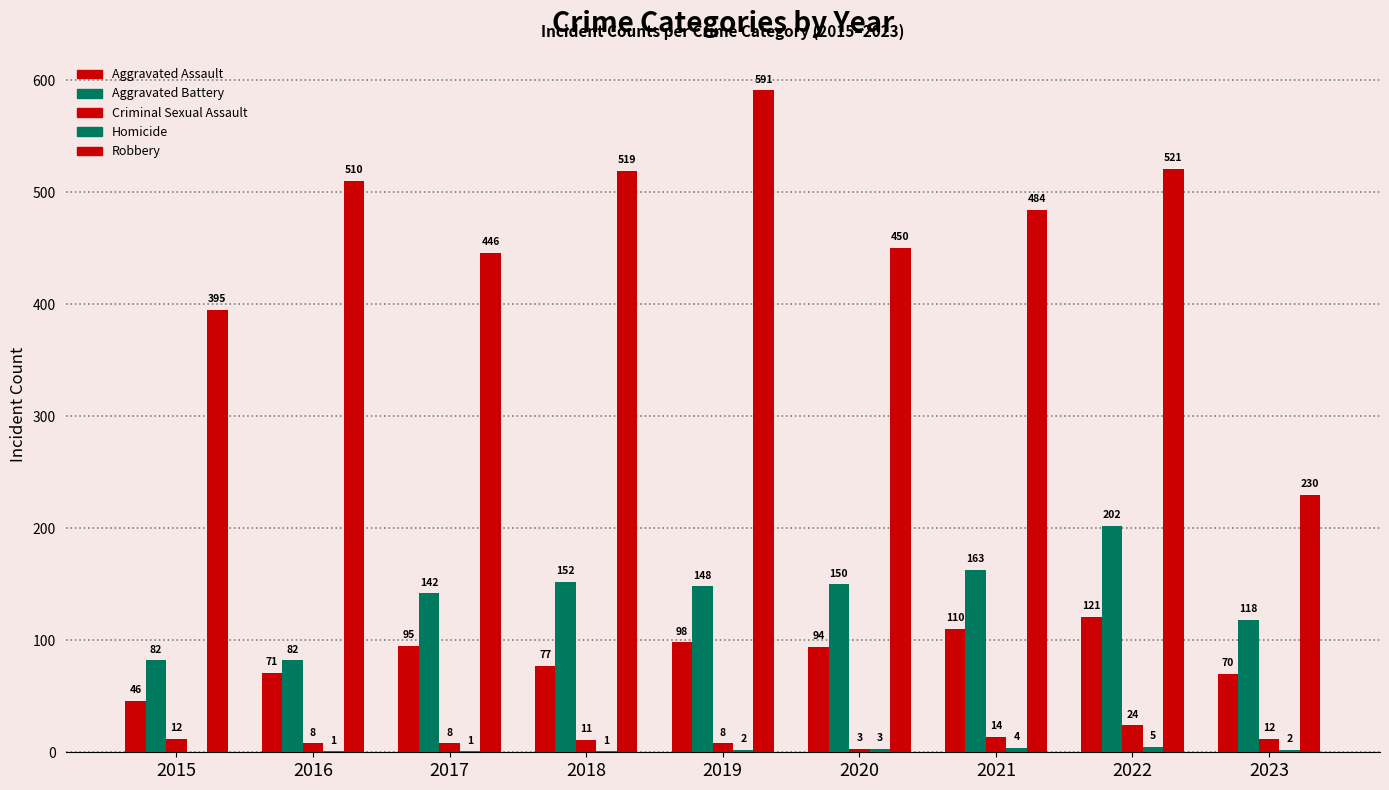

Reading left to right, transcribe all the data shown in this chart.

Aggravated Assault: 2015=46	2016=71	2017=95	2018=77	2019=98	2020=94	2021=110	2022=121	2023=70
Aggravated Battery: 2015=82	2016=82	2017=142	2018=152	2019=148	2020=150	2021=163	2022=202	2023=118
Criminal Sexual Assault: 2015=12	2016=8	2017=8	2018=11	2019=8	2020=3	2021=14	2022=24	2023=12
Homicide: 2015=0	2016=1	2017=1	2018=1	2019=2	2020=3	2021=4	2022=5	2023=2
Robbery: 2015=395	2016=510	2017=446	2018=519	2019=591	2020=450	2021=484	2022=521	2023=230